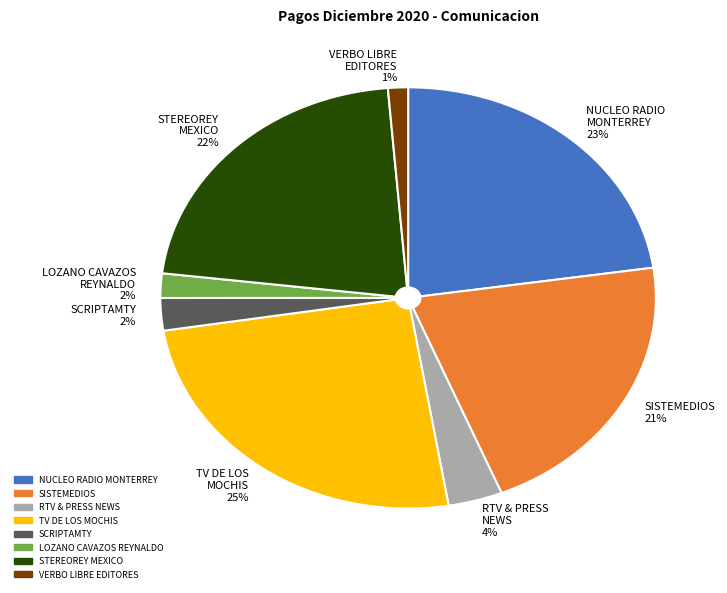

Combined, do NUCLEO RADIO MONTERREY 23% and RTV & PRESS NEWS 4% account for over 50%?

No